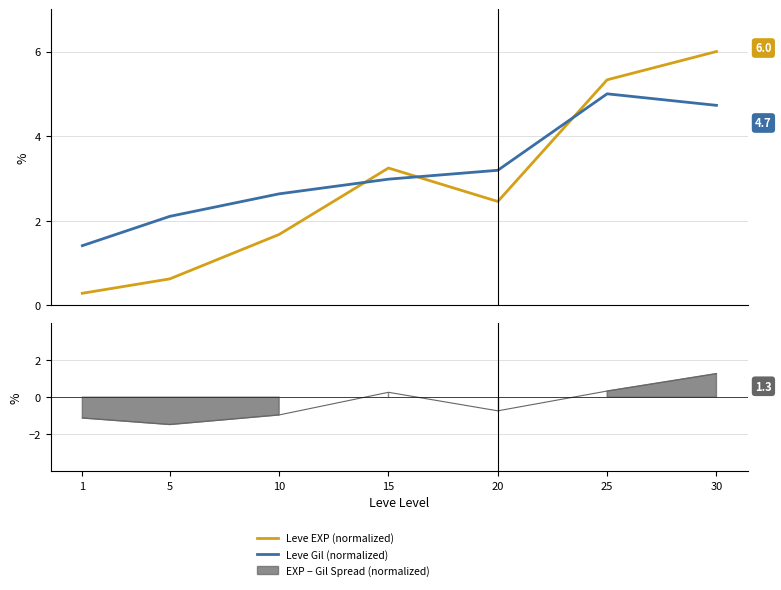

Which label corresponds to the largest value in the chart?

30